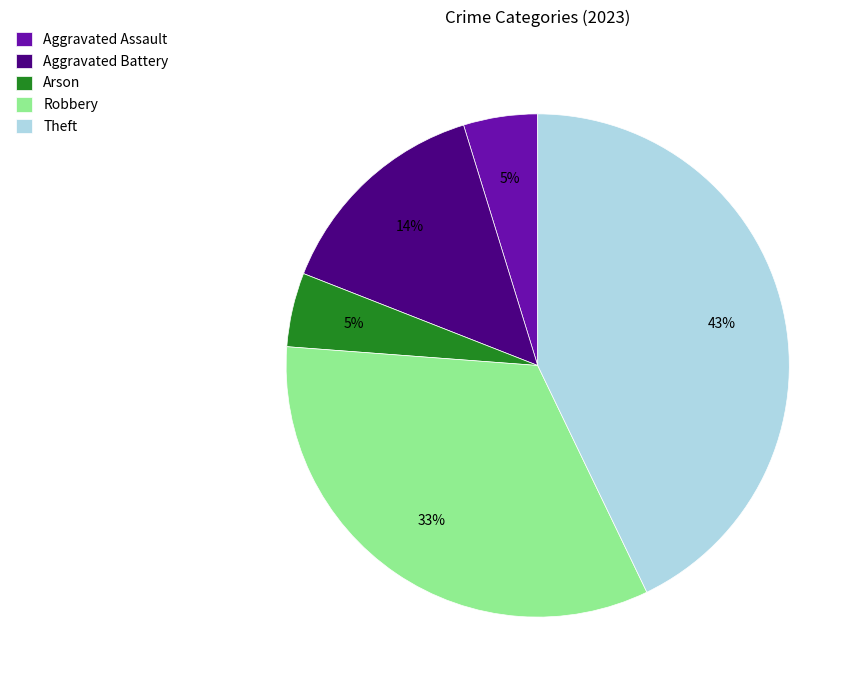

To the nearest percent, what portion does Aggravated Assault represent?

5%